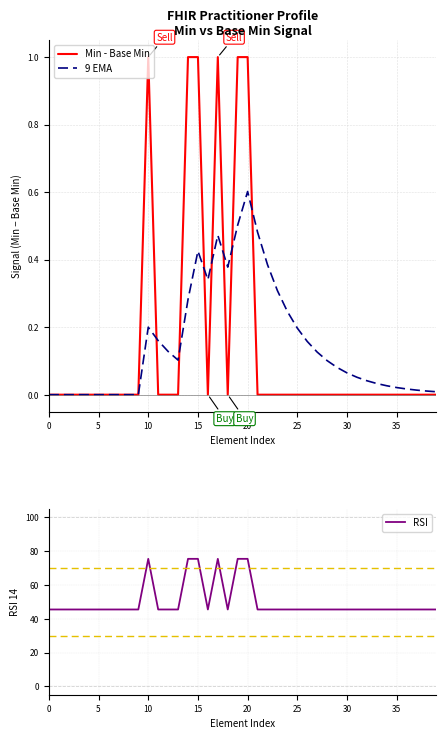

What is the maximum value for RSI?

75.5